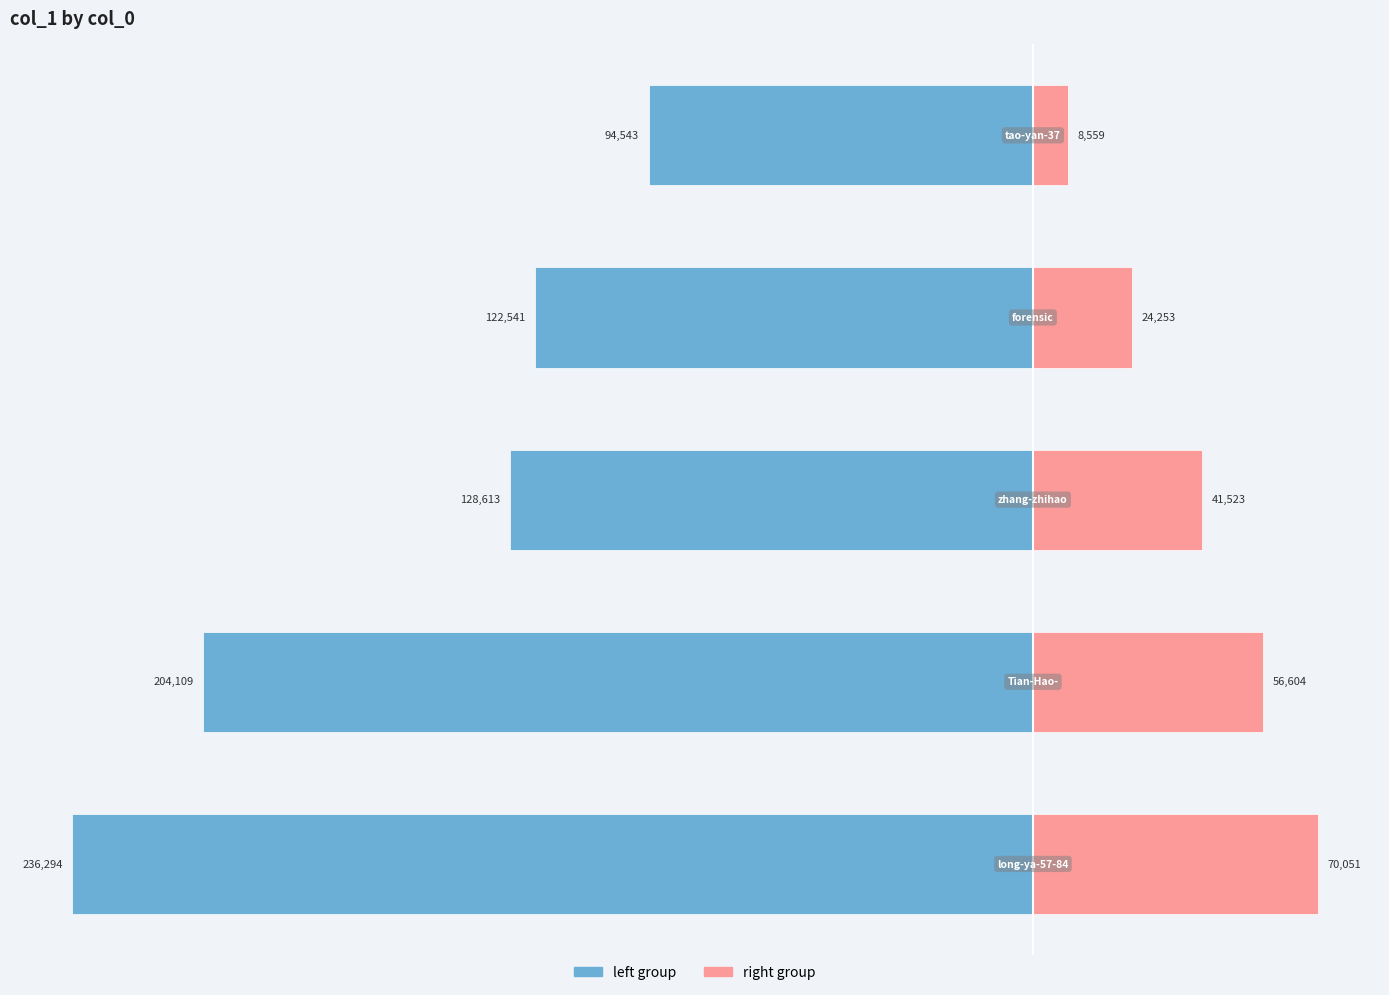

Reading right to left, transcribe all the data shown in this chart.

left group: −100000=-94543	−150000=-122541	−200000=-128613	−250000=-204109	−300000=-236294
right group: −100000=8559	−150000=24253	−200000=41523	−250000=56604	−300000=70051